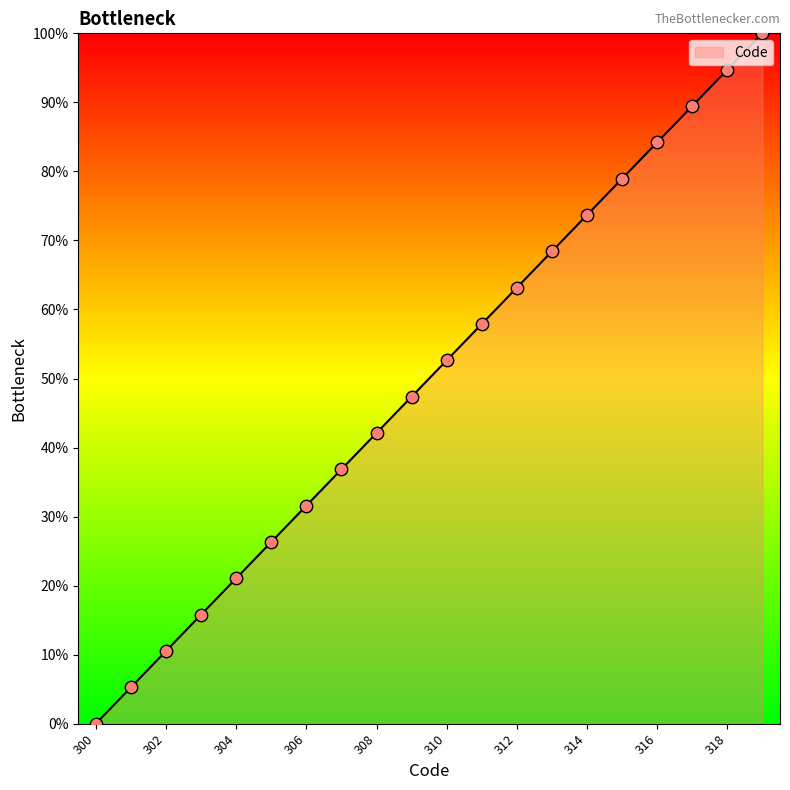

What is the greatest value displayed?

100.0